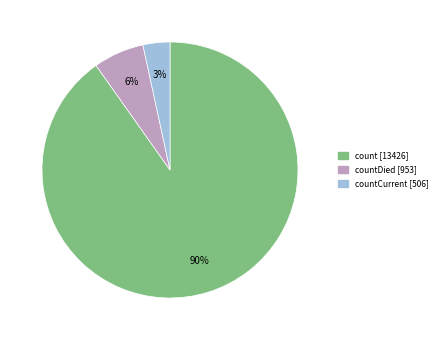

Is there any slice that represents more than half of the pie?

Yes